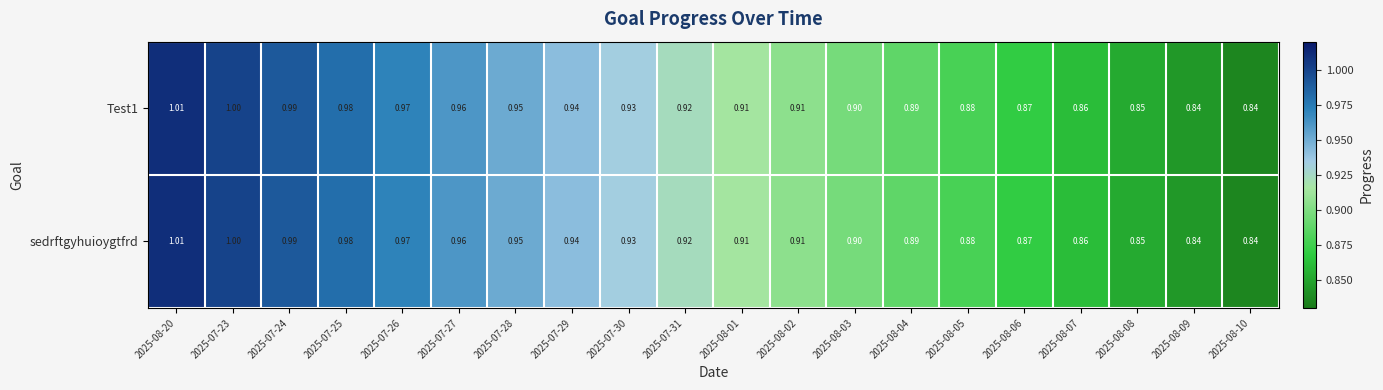

Is the value of Test1 at 2025-08-06 greater than the value of sedrftgyhuioygtfrd at 2025-08-07?

Yes